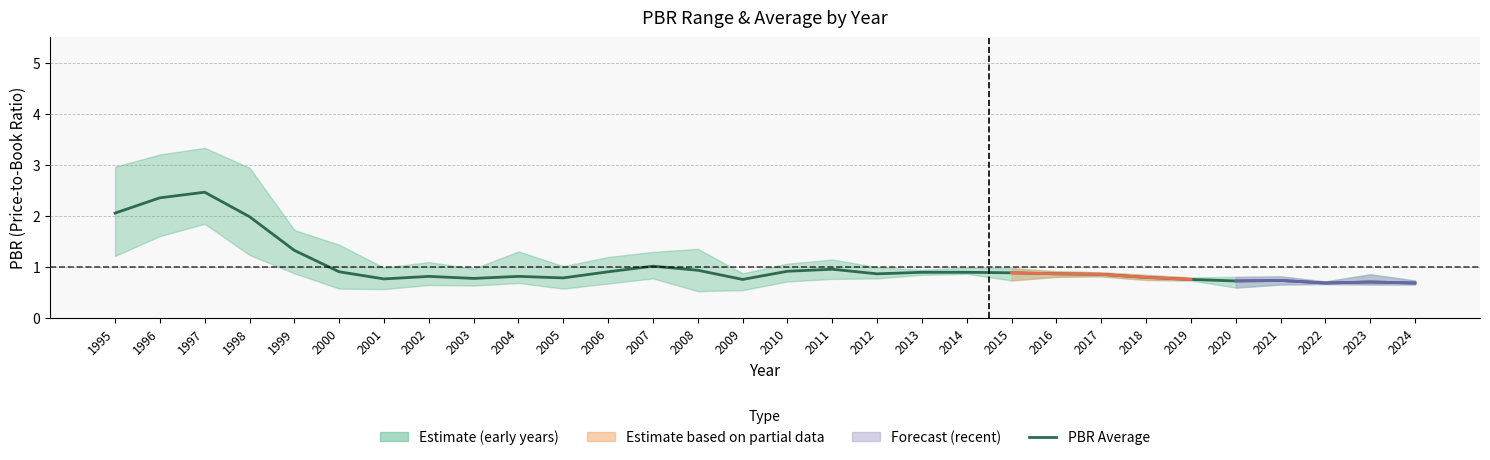

Is this an area chart (filled region under the line)?

No